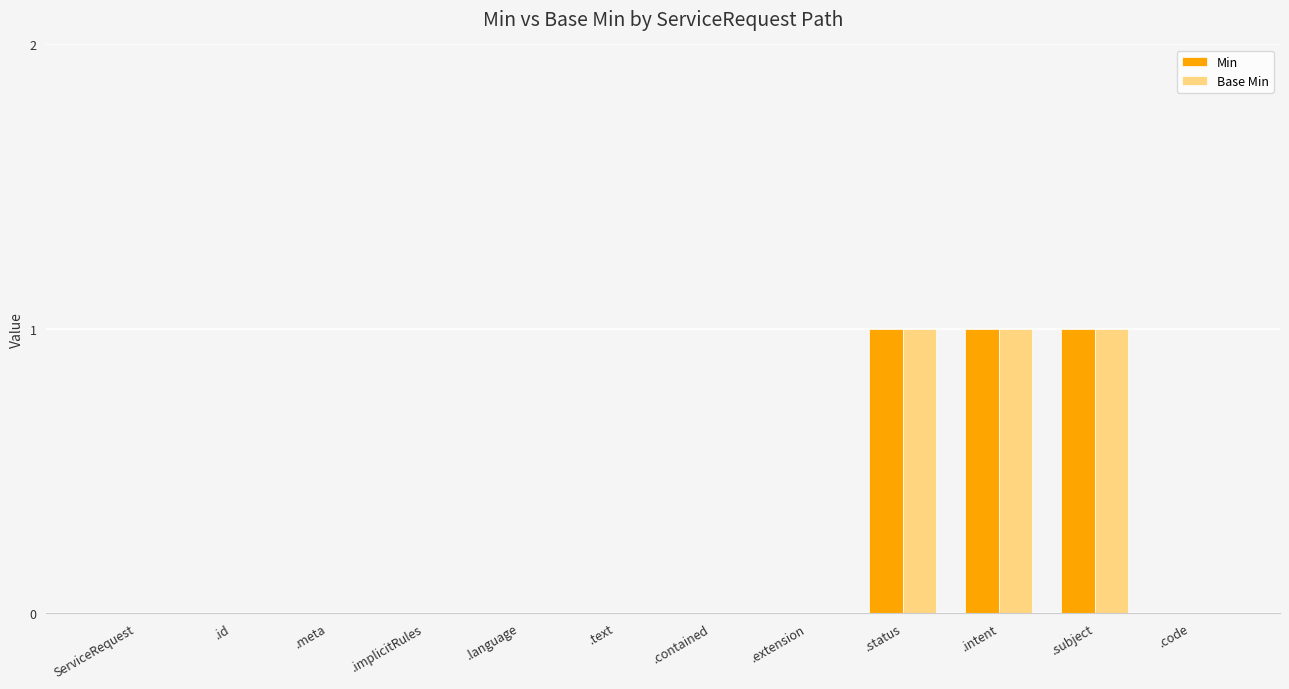

Is it true that Min equals -1 at .extension?

False